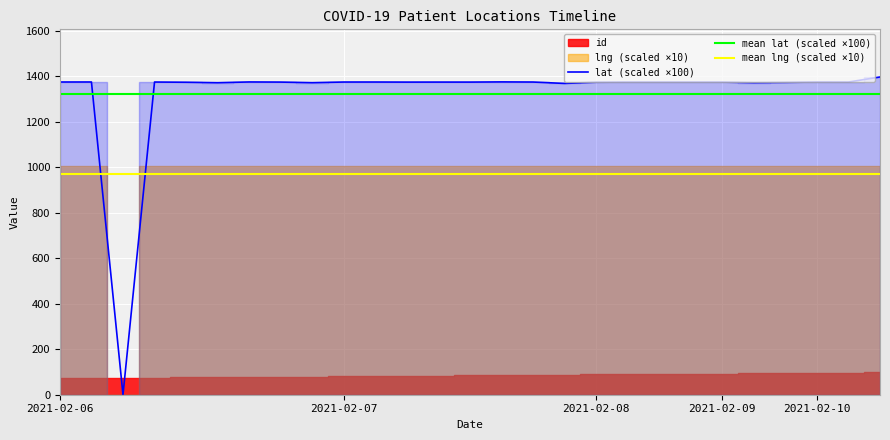

What is the lowest value of the mean lng (scaled ×10) series?

968.0